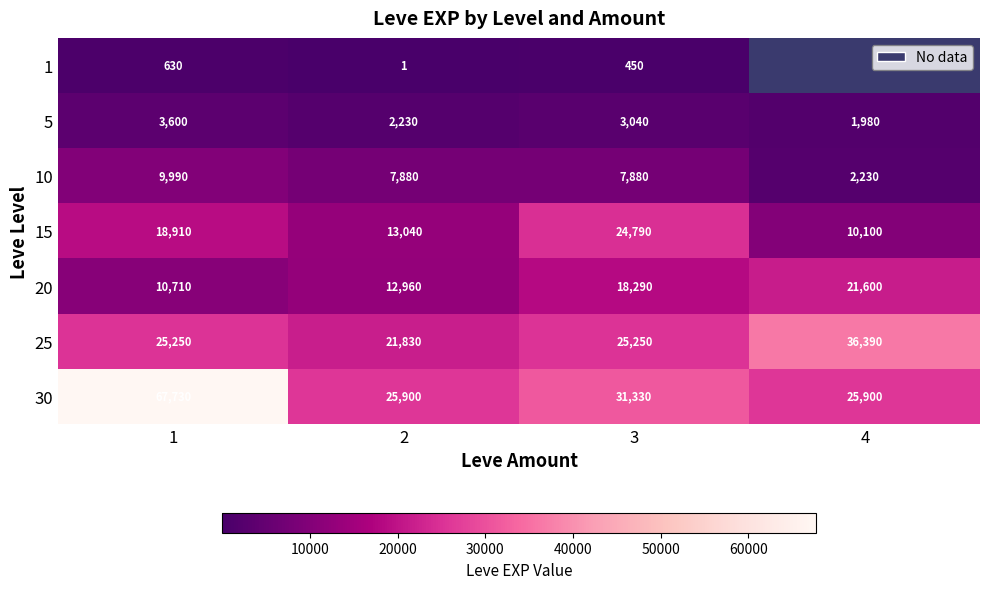

Is the value of 10 at 1 greater than the value of 30 at 3?

No